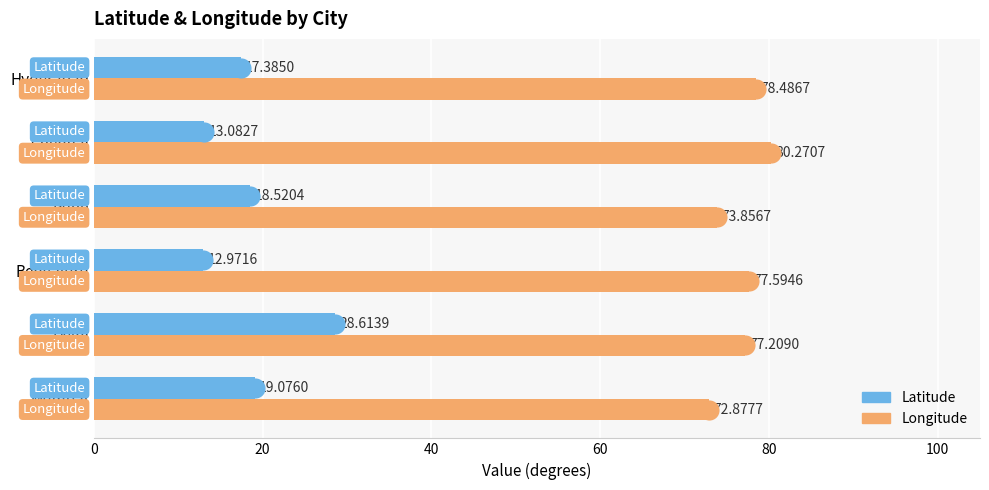

What is the total value across all series at Delhi?

105.8